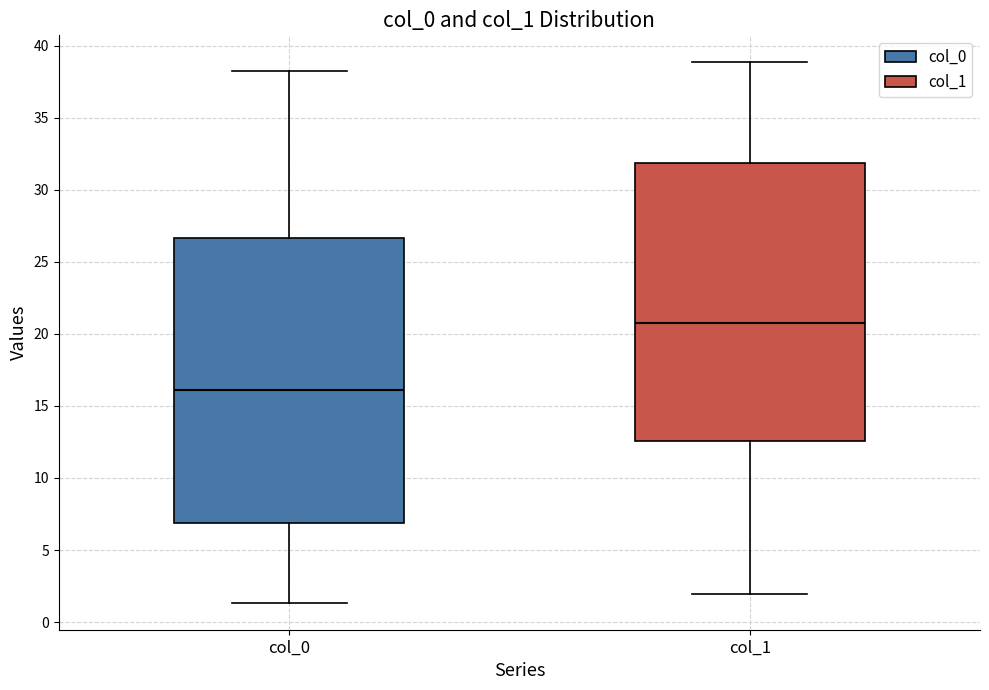

Where does the lower whisker of the box for col_1 end on the y-axis? The values are not printed on the chart, so give them approximately, as read against the axis.

2.0